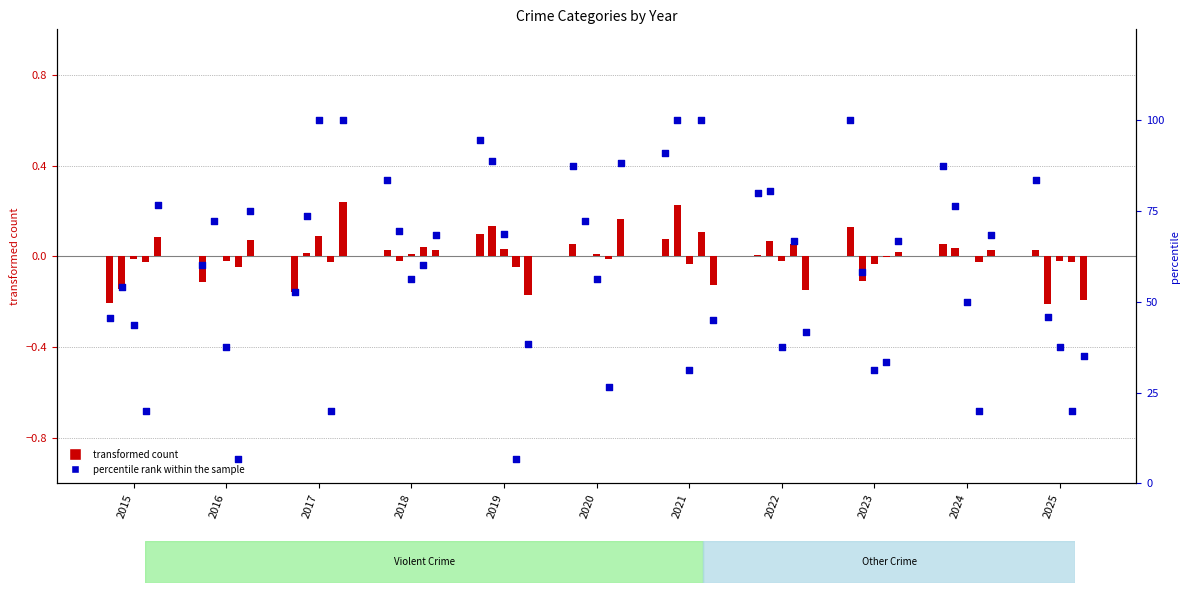

At which category is the sum across all series the highest?

2023